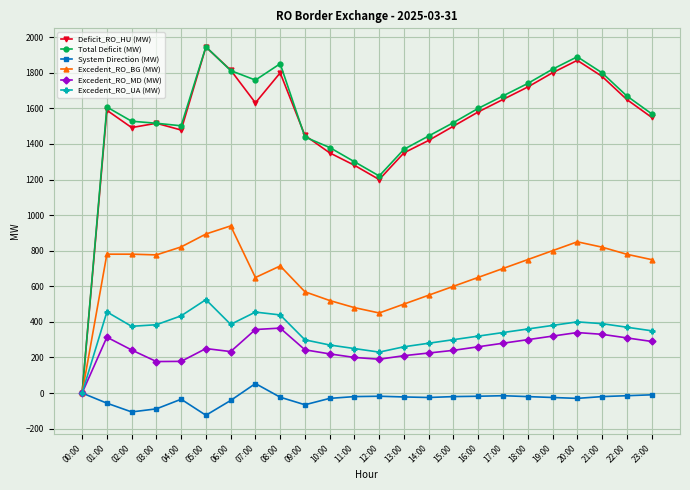

Where is the first local maximum for Total Deficit (MW)?

01:00